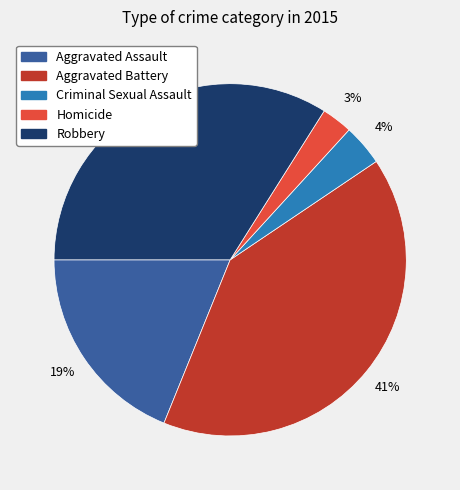

Does Criminal Sexual Assault represent more than half of the total?

No